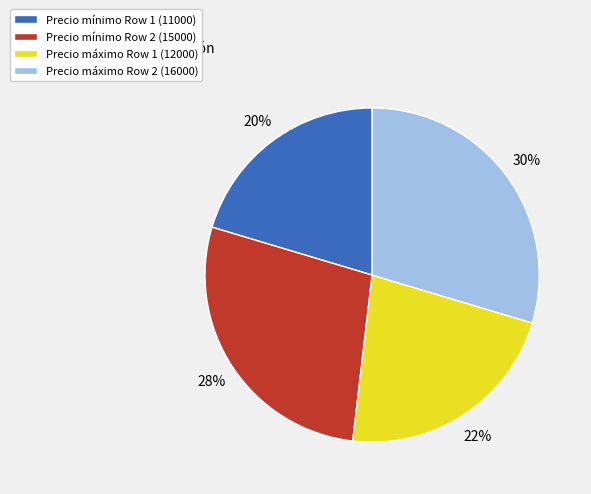

Does any single category account for the majority?

No